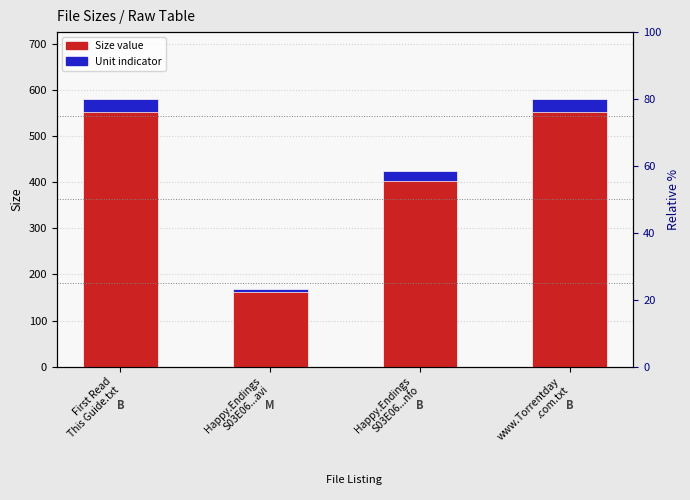

Which label corresponds to the smallest value in the chart?

Happy.Endings
S03E06...avi